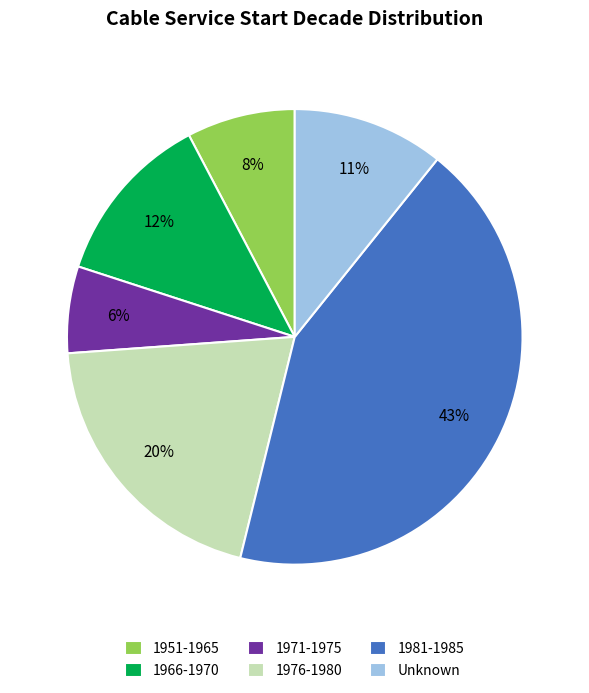

To the nearest percent, what is the difference between the largest and smallest slice percentages?

37%